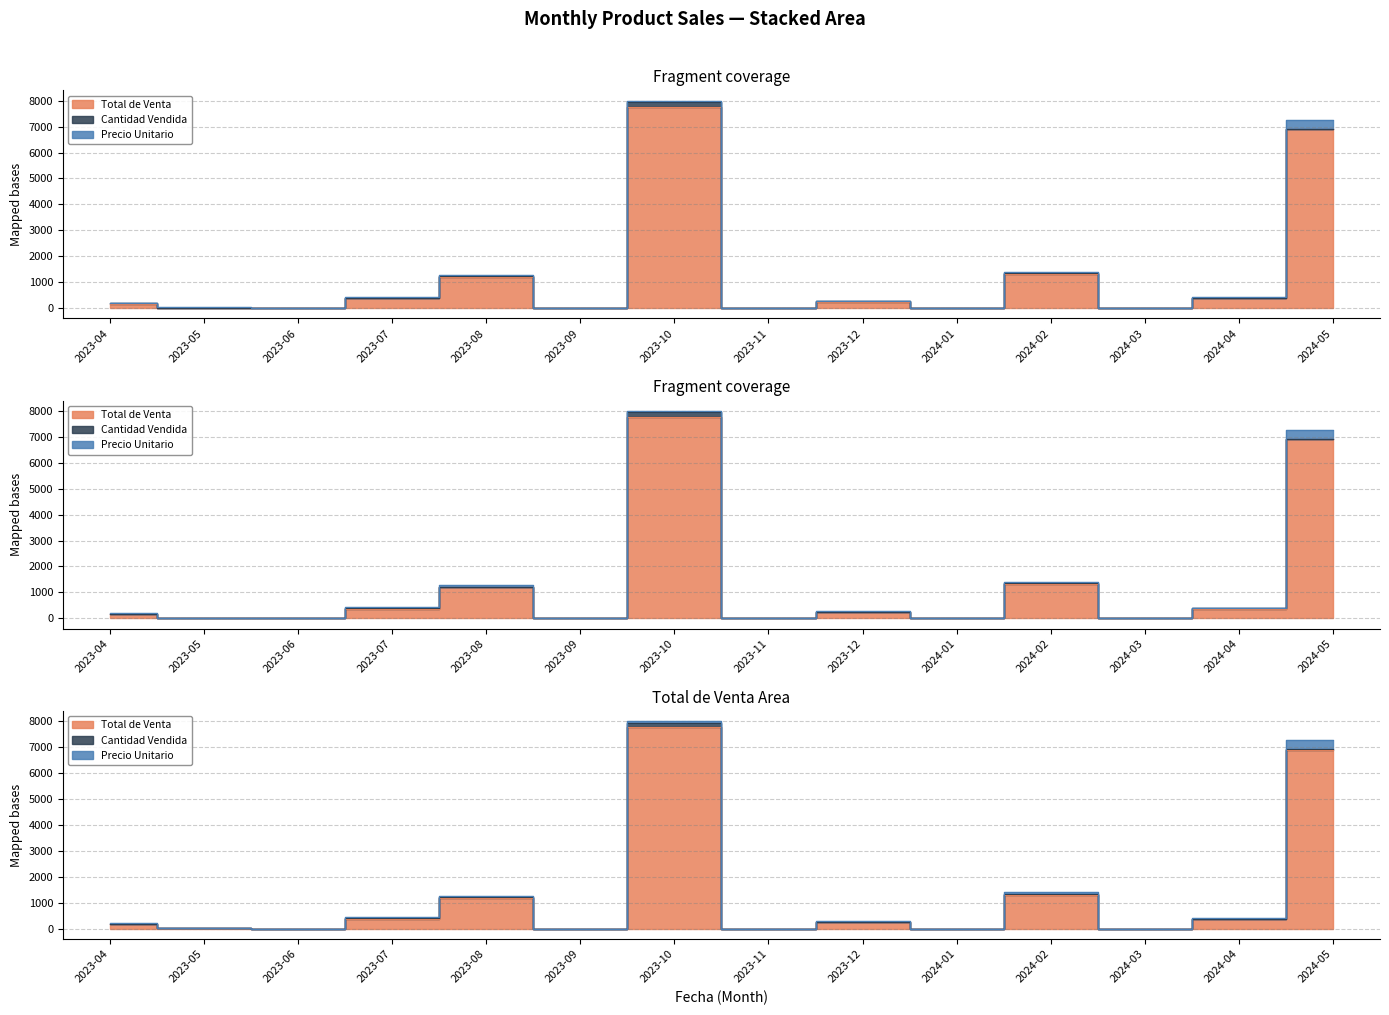

What is the difference between the Cantidad Vendida values at 2024-02 and 2023-09?

43.0